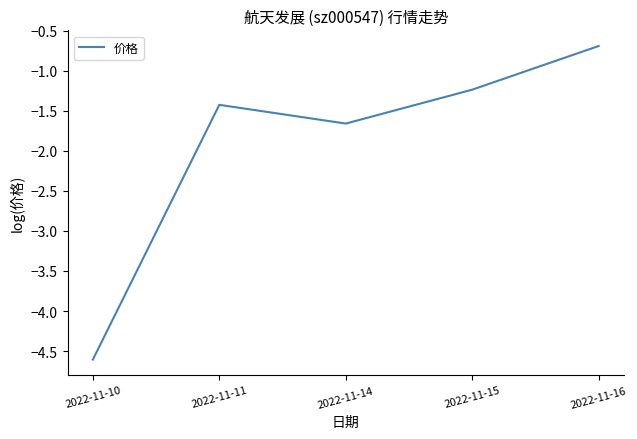

Reading left to right, transcribe all the data shown in this chart.

-4.6	-1.4	-1.7	-1.2	-0.7